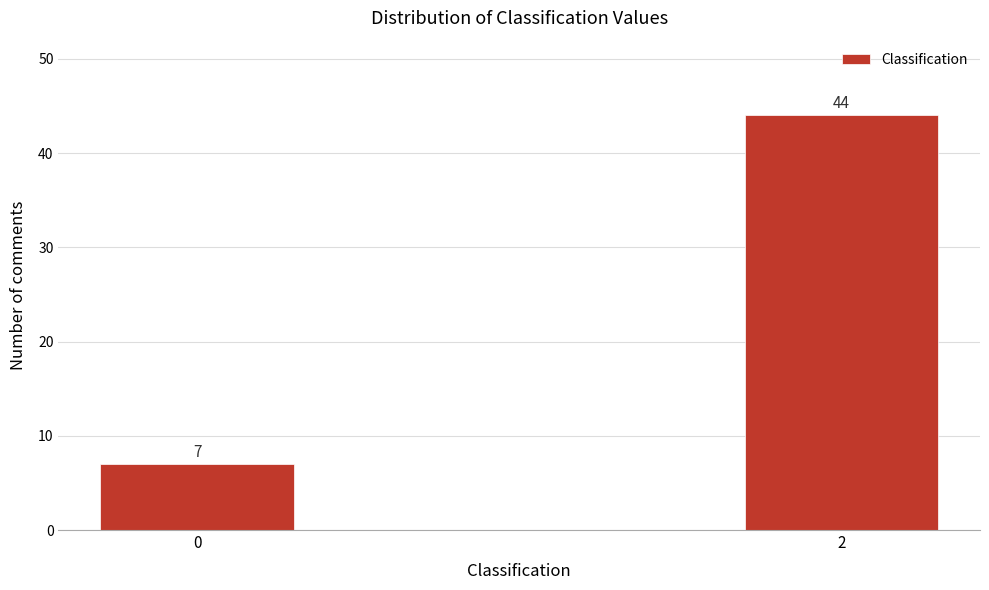

Reading left to right, transcribe all the data shown in this chart.

0=7	2=44